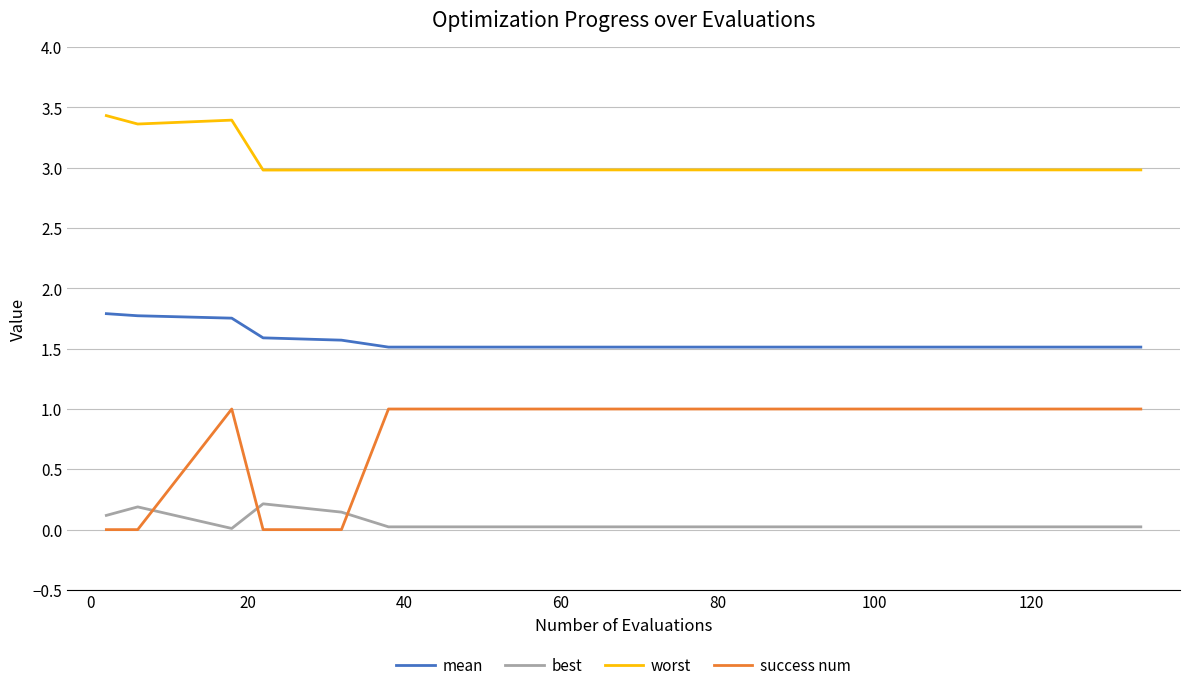

What is the minimum value for worst?

3.0